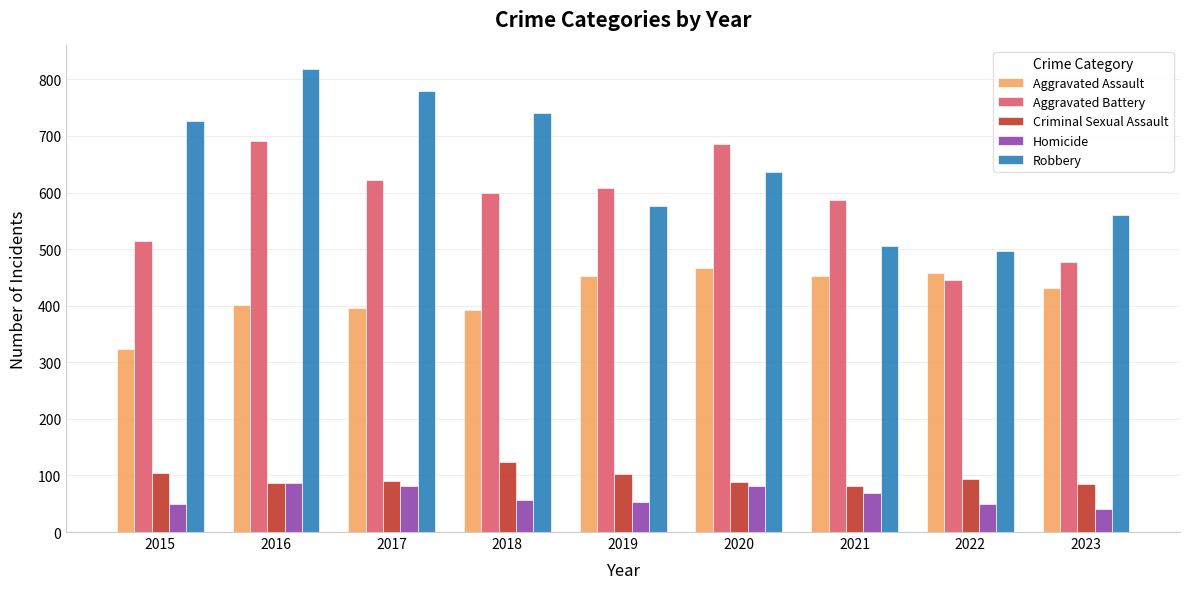

Between 2018 and 2021, which series saw the biggest shift?

Robbery